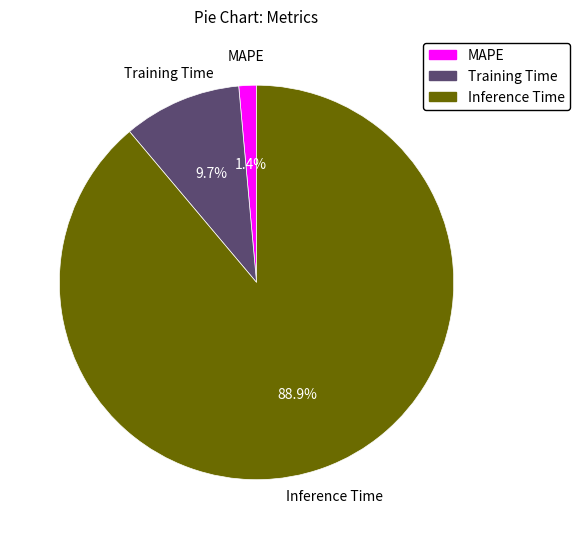

Is there any slice that represents more than half of the pie?

Yes